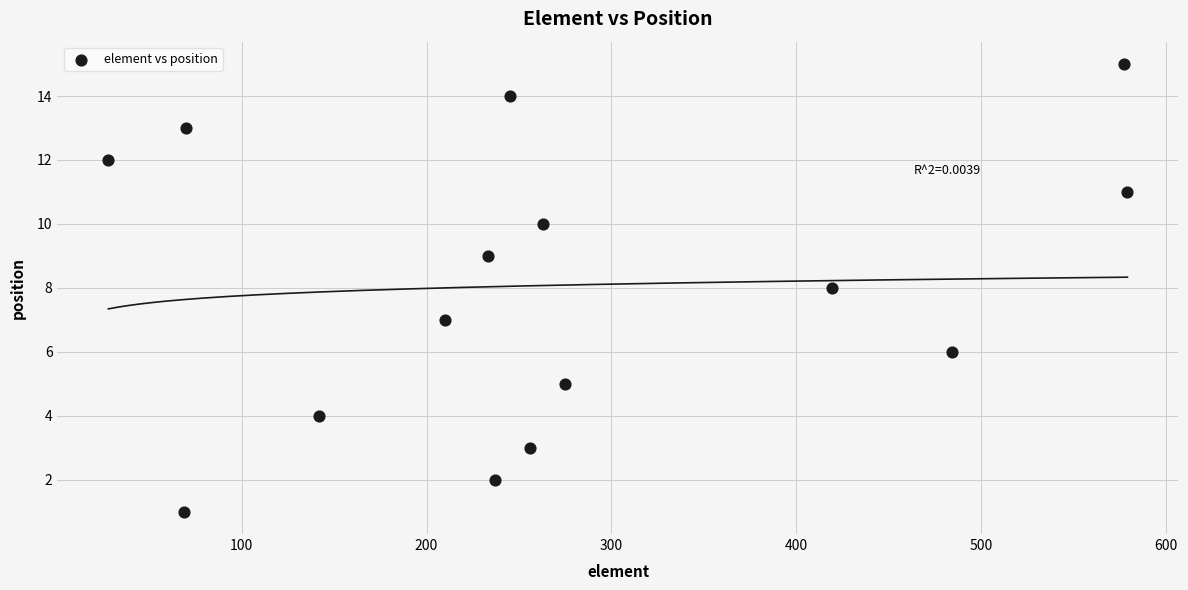

What is the range of X values (max minus min)?

551